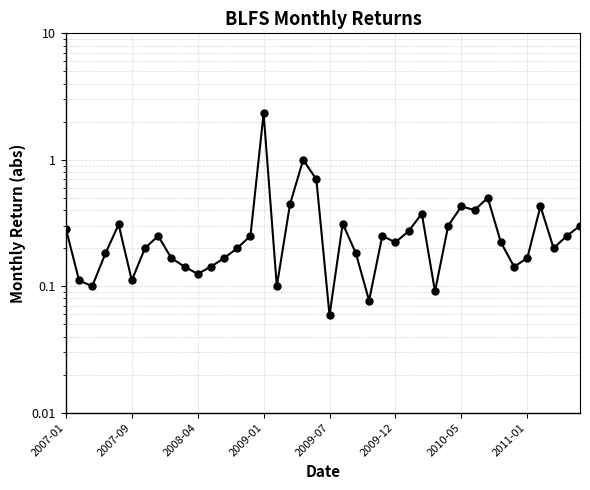

Is it true that the value at 12 is 0.2?

True